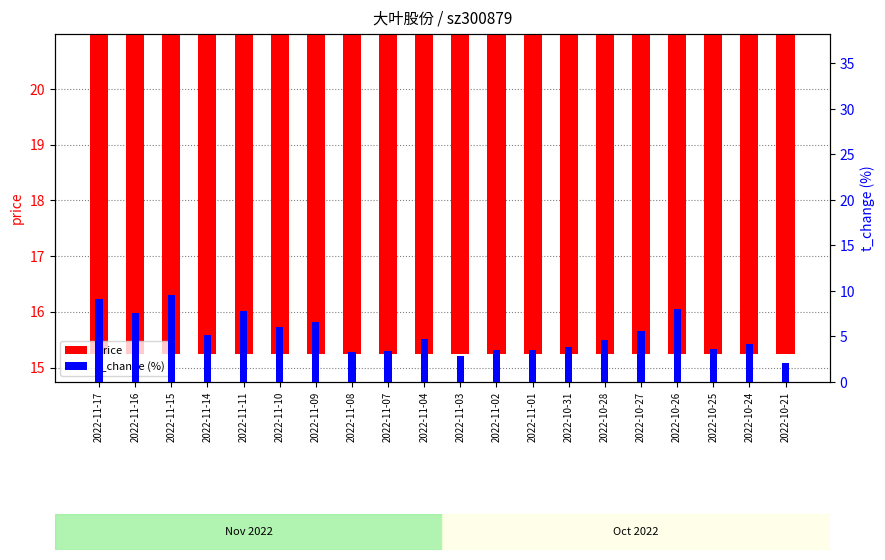

At which label does t_change first exceed 4?

2022-11-17